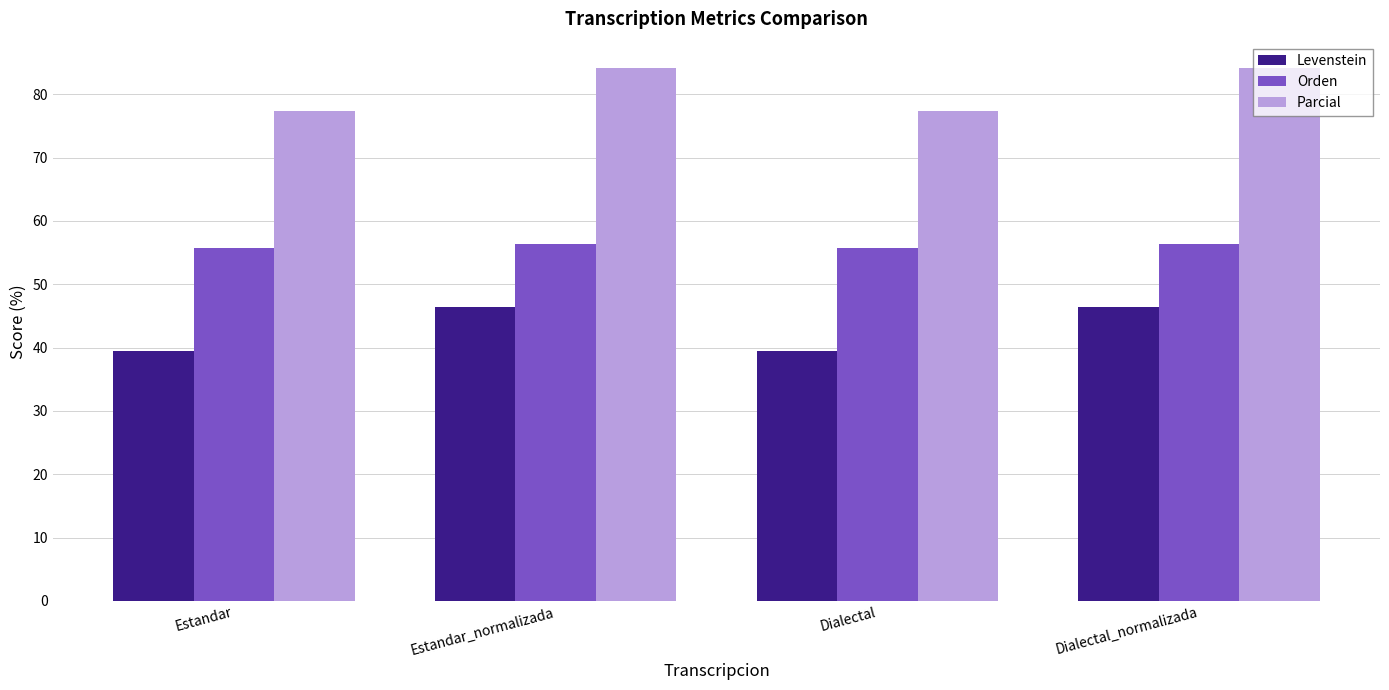

What is the difference between the Orden values at Estandar_normalizada and Estandar?

0.7